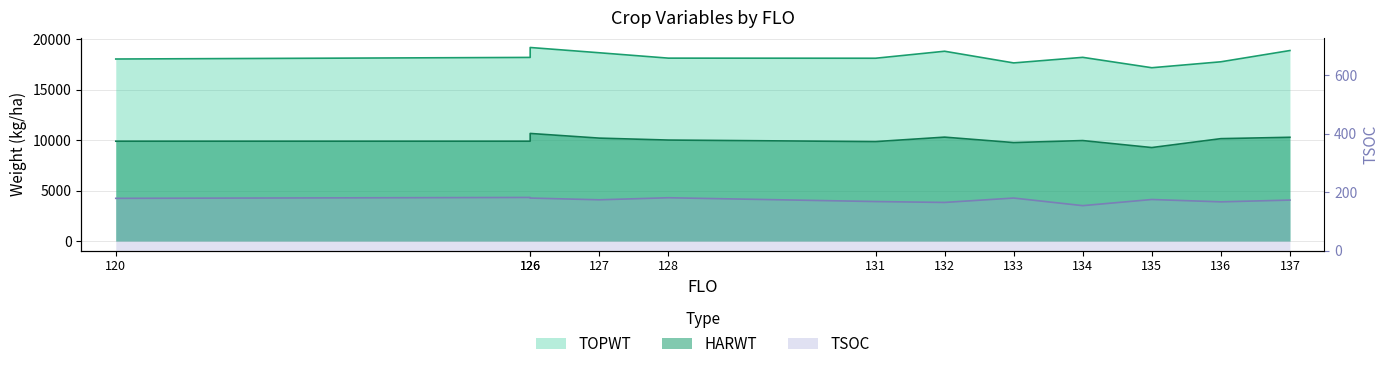

At which category is the sum across all series the highest?

126